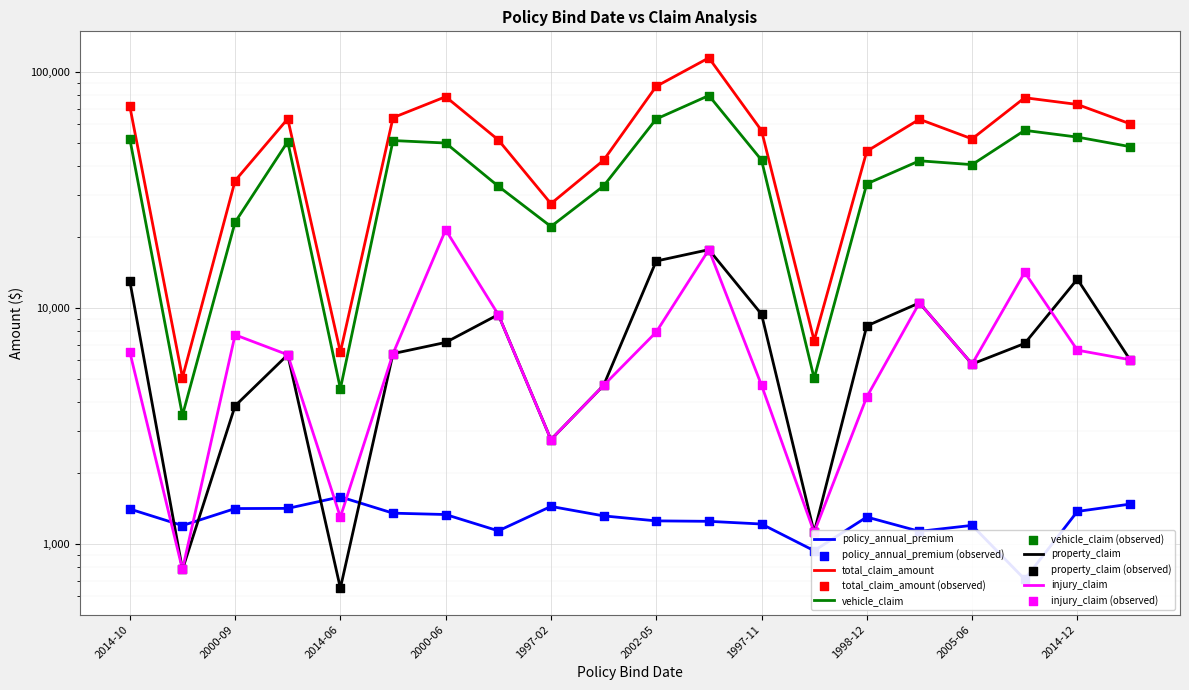

Which series has the largest Y range (max minus min)?

total_claim_amount